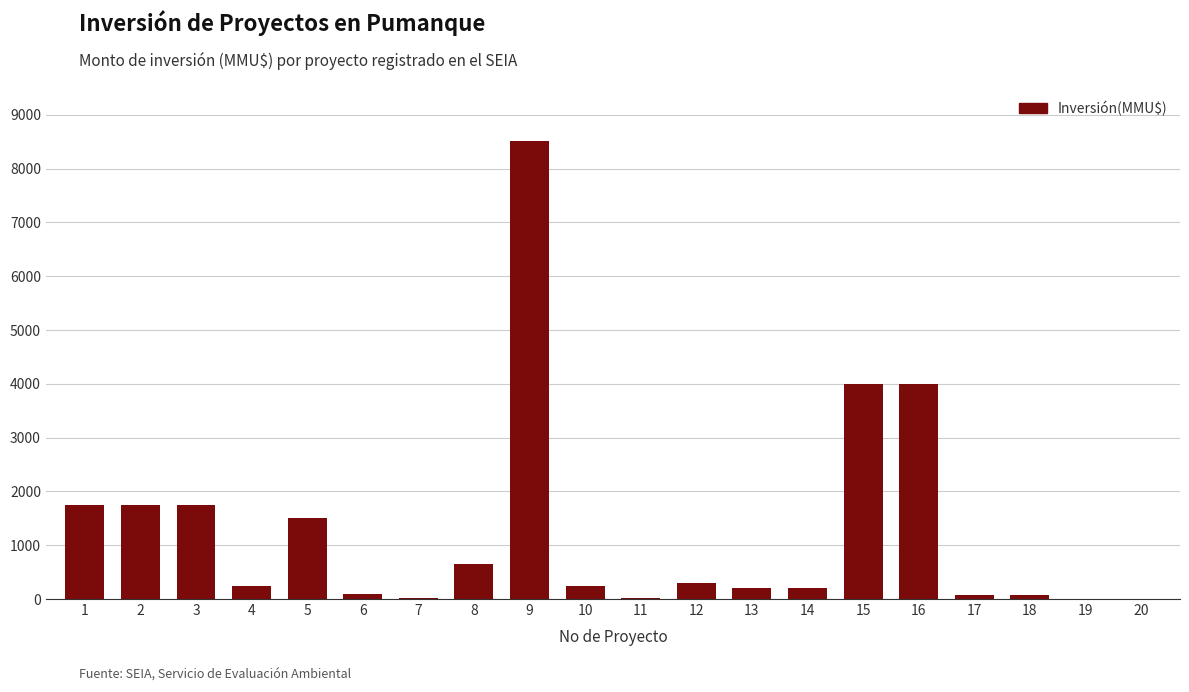

What is the sum of all values?

25391